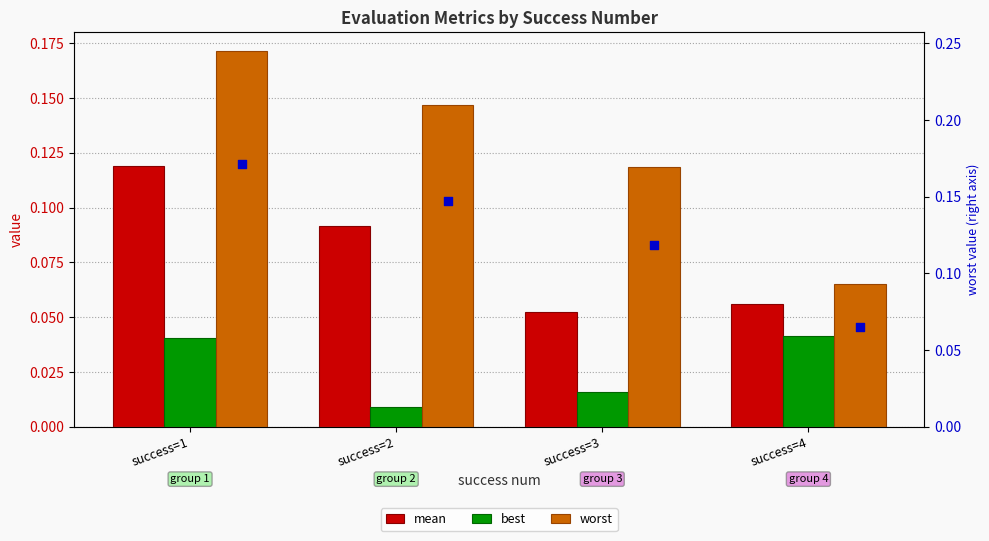

At how many categories does at least one series exceed 0?

4